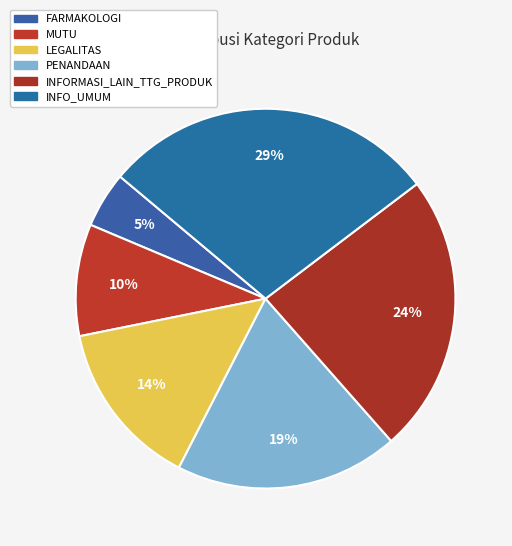

To the nearest percent, what portion does FARMAKOLOGI represent?

5%